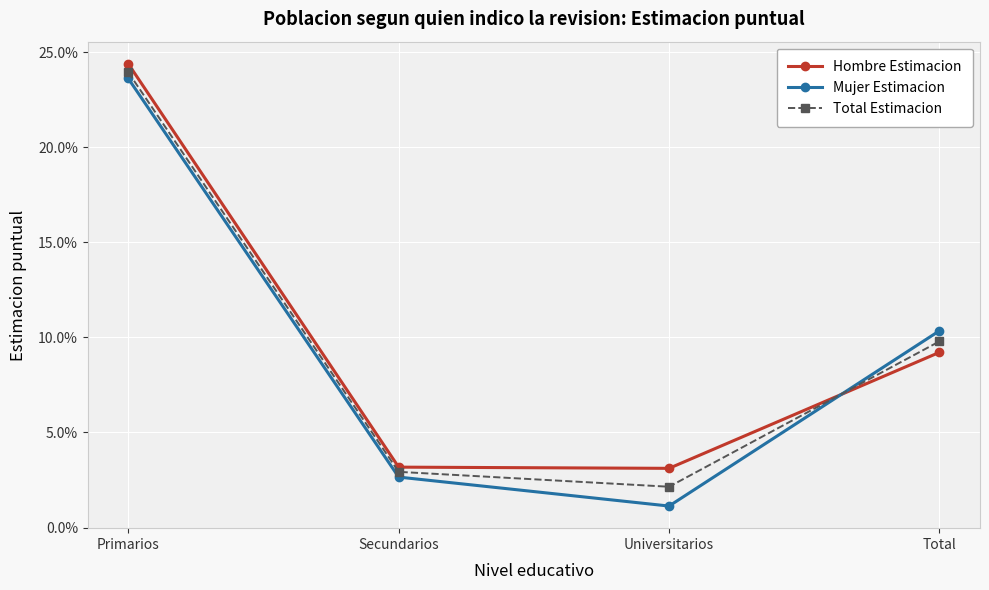

Between Secundarios and Total, which series saw the biggest shift?

Mujer Estimacion